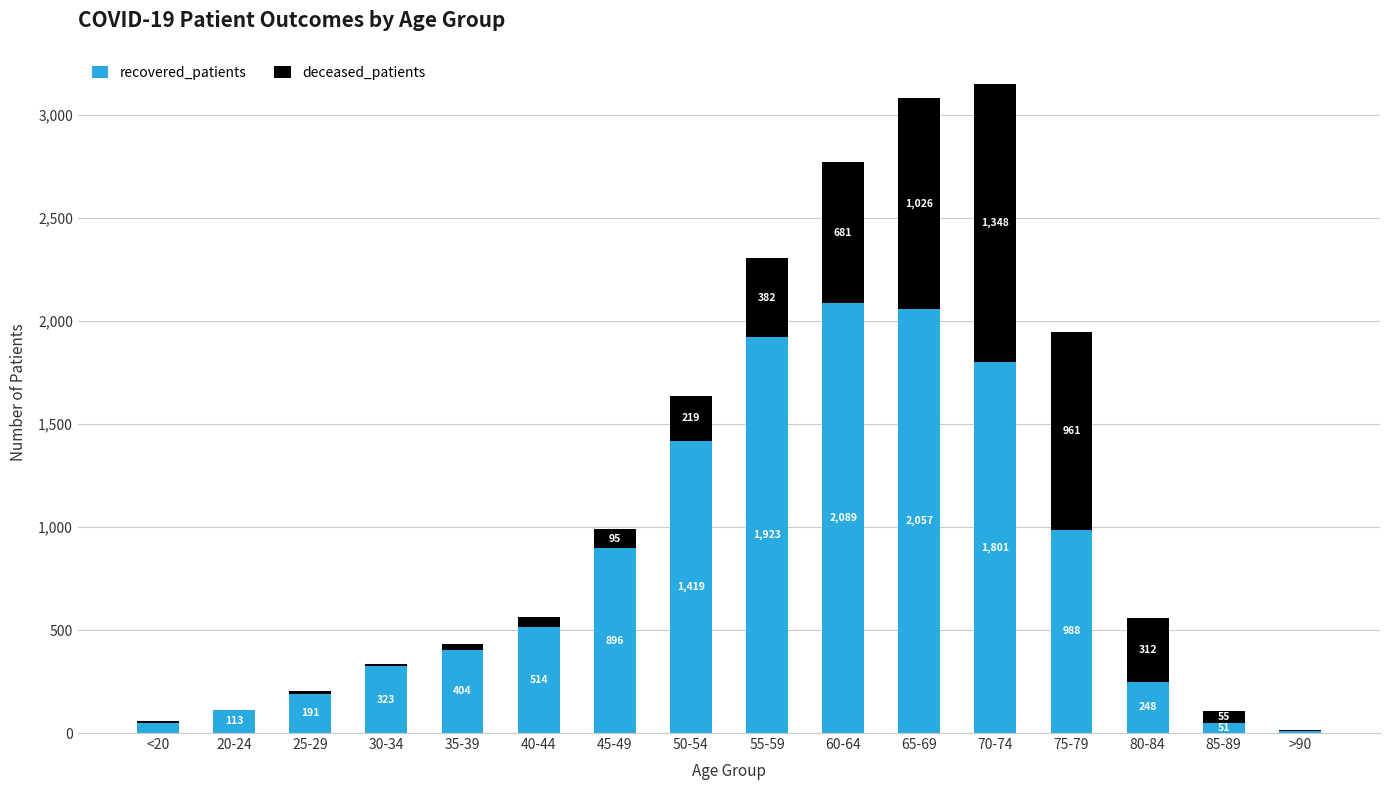

The value of recovered_patients at 25-29 is 191. True or false?

True